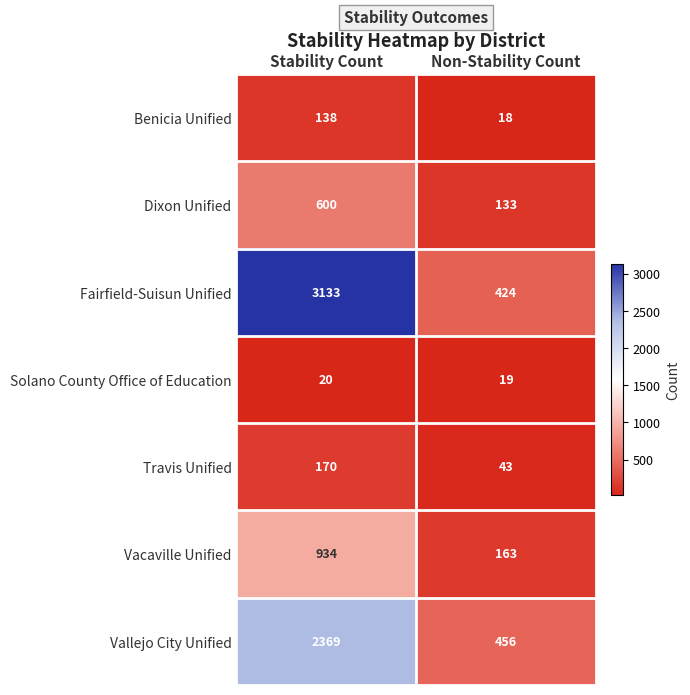

At which label is Vallejo City Unified closest to 1412?

Non-Stability Count